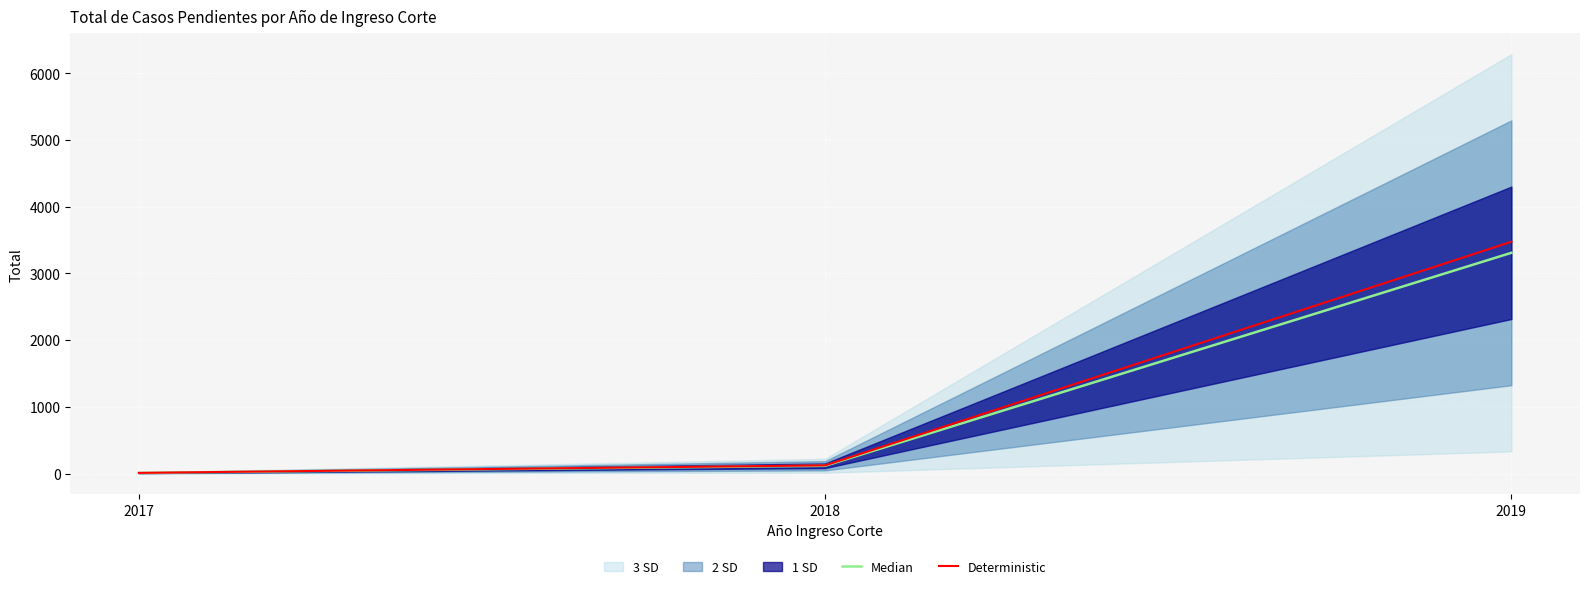

Rank the categories by Median value from lowest to highest.

2017, 2018, 2019